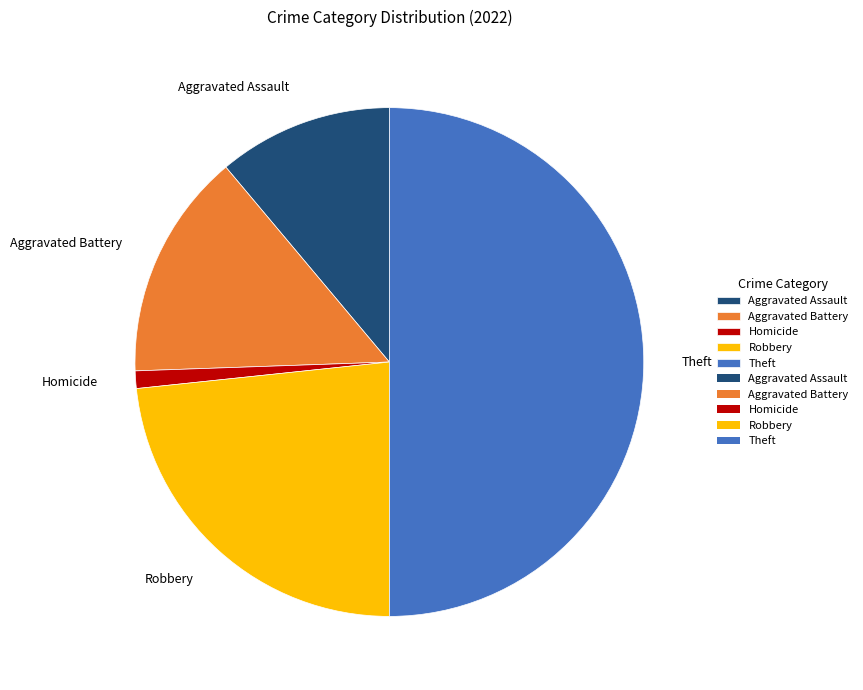

Which slice is the largest?

Theft